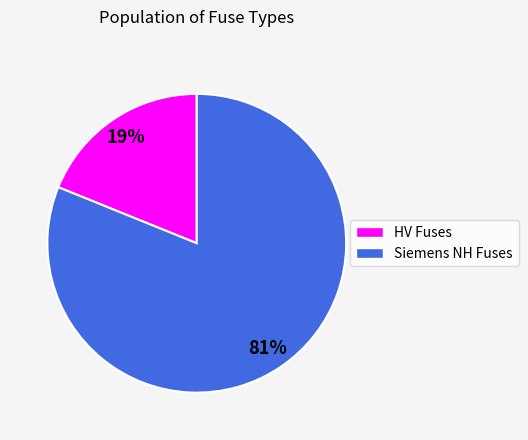

To the nearest percent, what is the average slice percentage?

50%